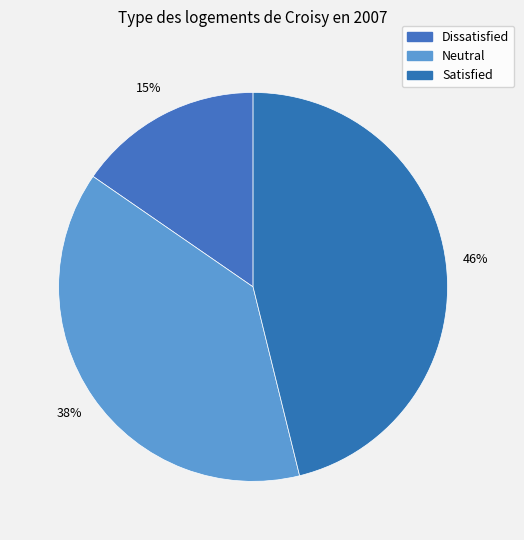

How many slices are in this pie chart?

3